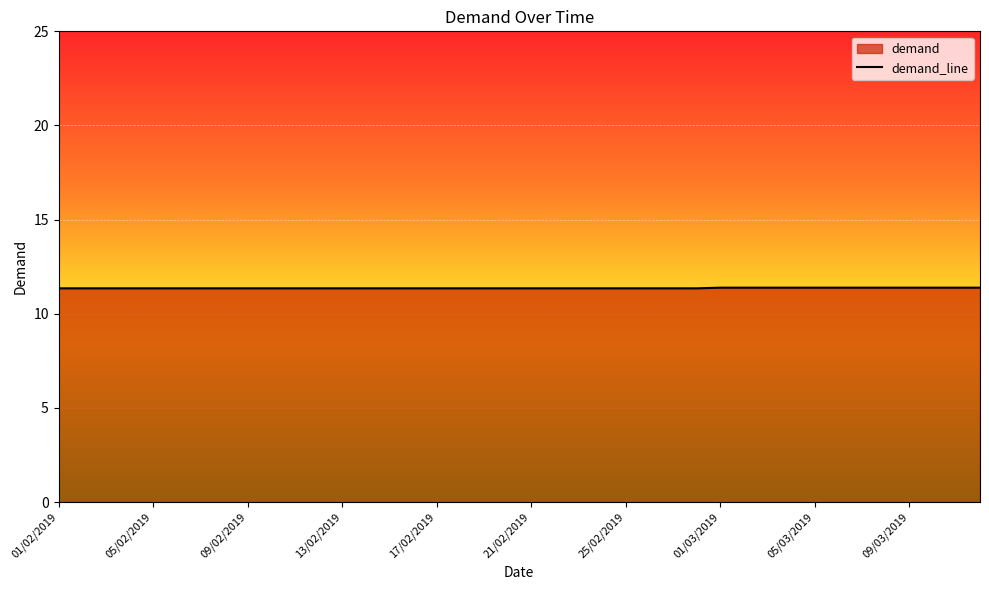

How many lines are shown in the chart?

1